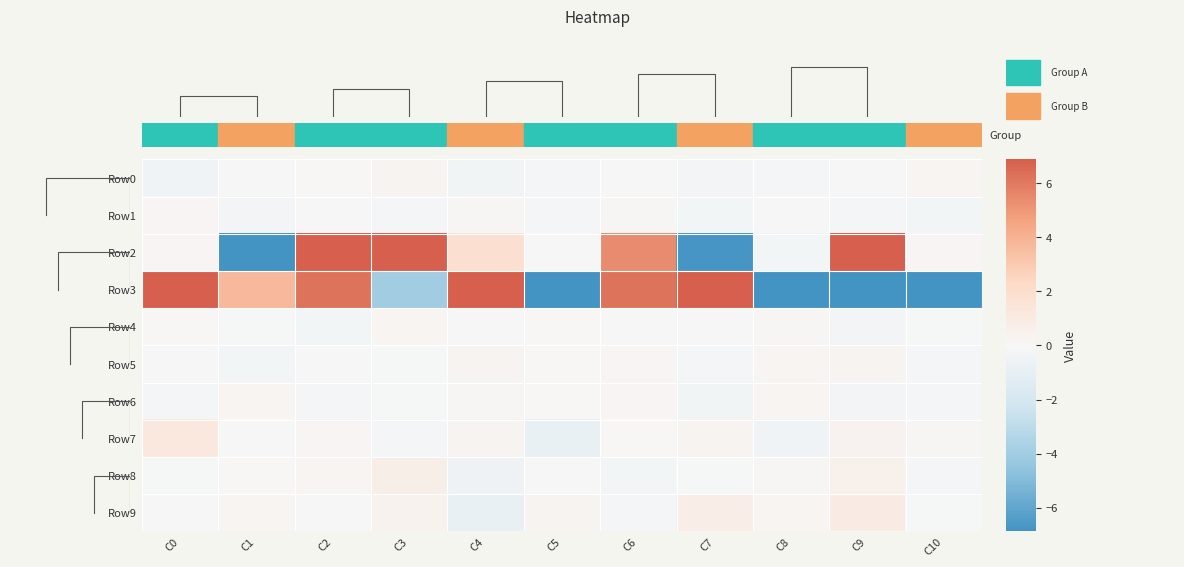

List the series in order of their peak value, lowest first.

Row1, Row4, Row6, Row0, Row5, Row8, Row9, Row7, Row2, Row3